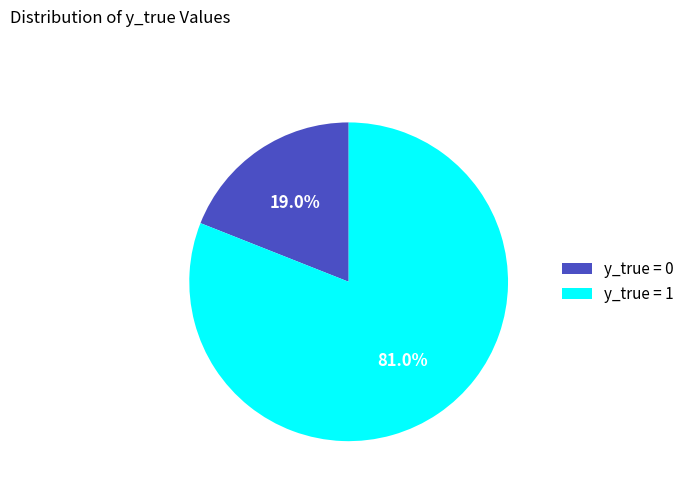

What percentage is the y_true = 0 slice, to the nearest percent?

19%